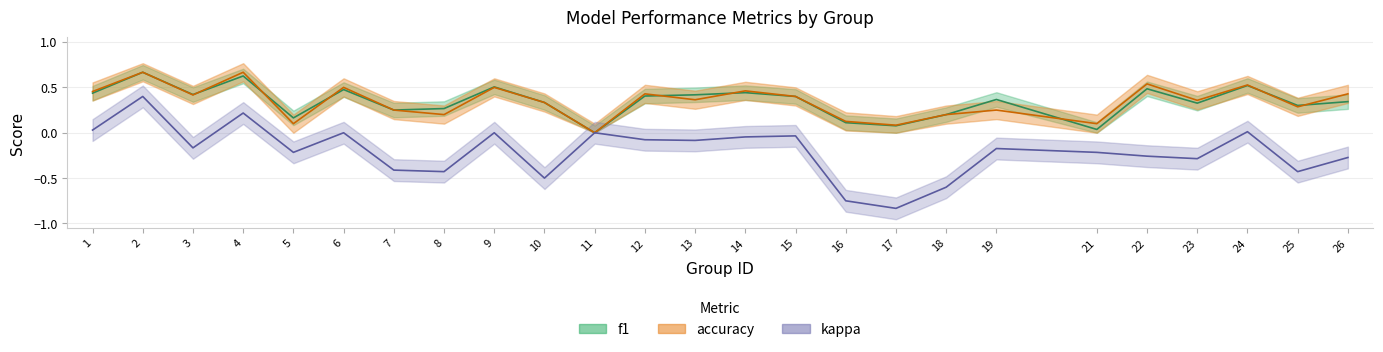

Which has a higher value, 12 or 15?

12